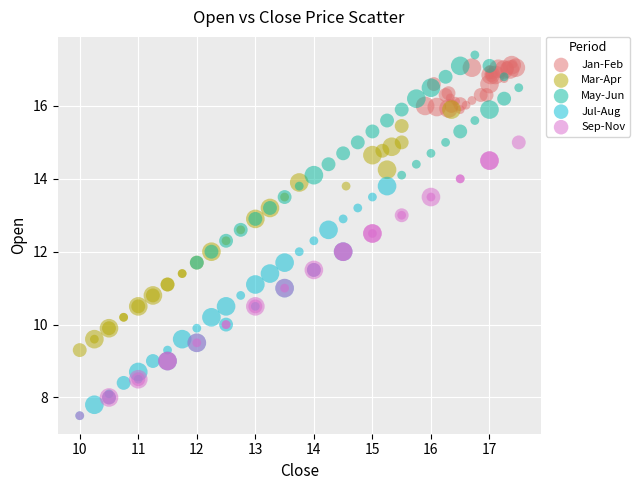

Which series has the largest Y range (max minus min)?

Sep-Nov